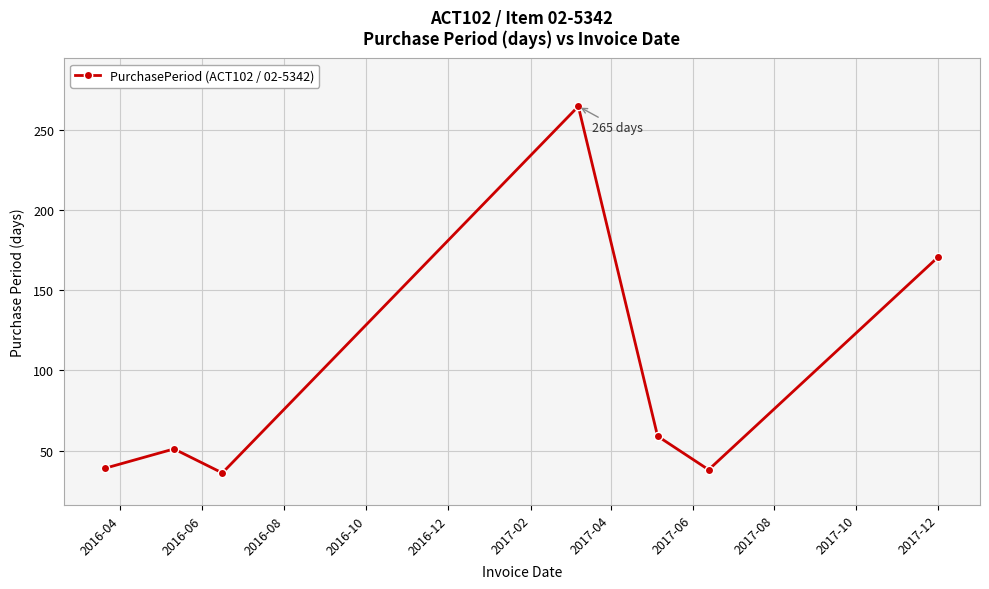

What is the value of the 1st point from the left?

39